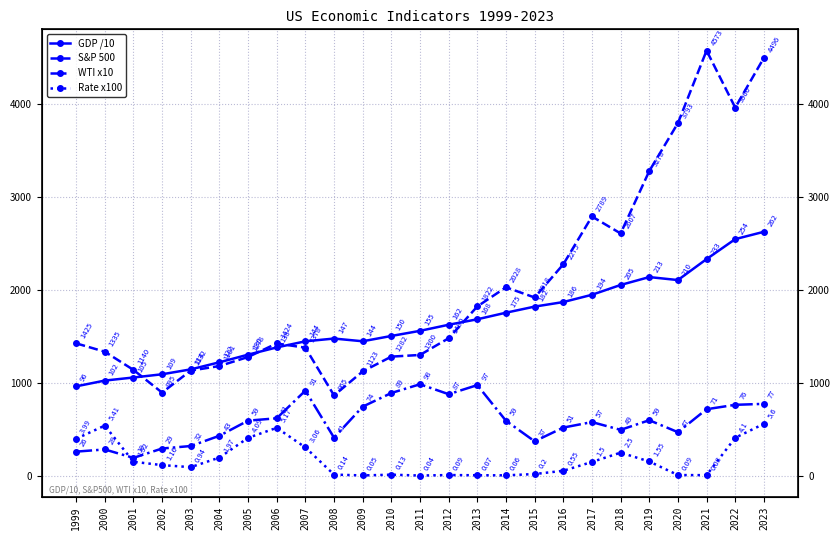

What are all the series names shown in the legend?

GDP /10, S&P 500, WTI x10, Rate x100